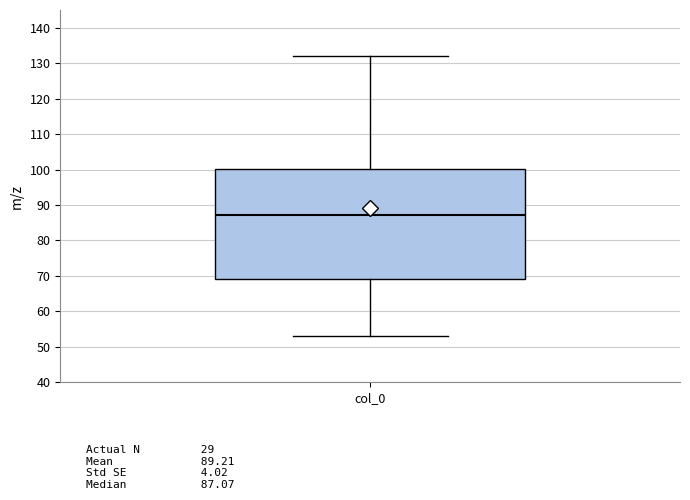

Where does the lower whisker of the box for col_0 end on the y-axis? The values are not printed on the chart, so give them approximately, as read against the axis.

53